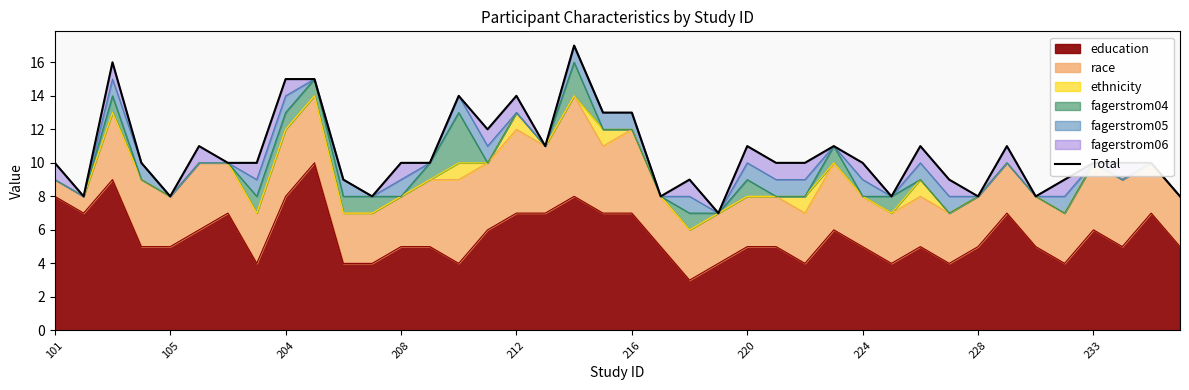

Count the values in the range 9 to 11.

22